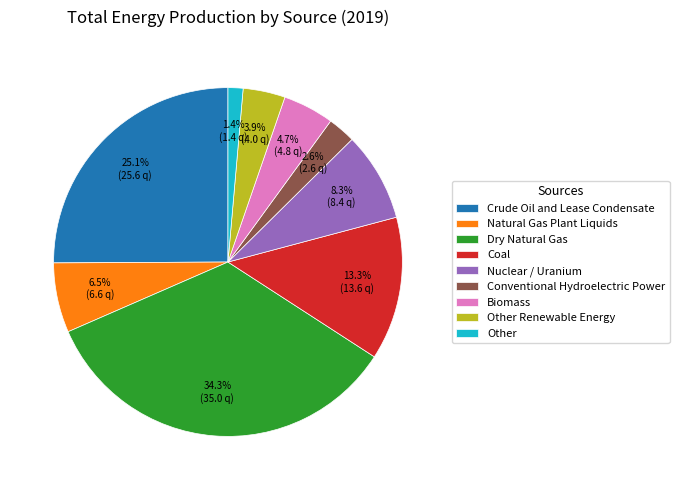

To the nearest percent, what is the difference between the largest and smallest slice percentages?

33%